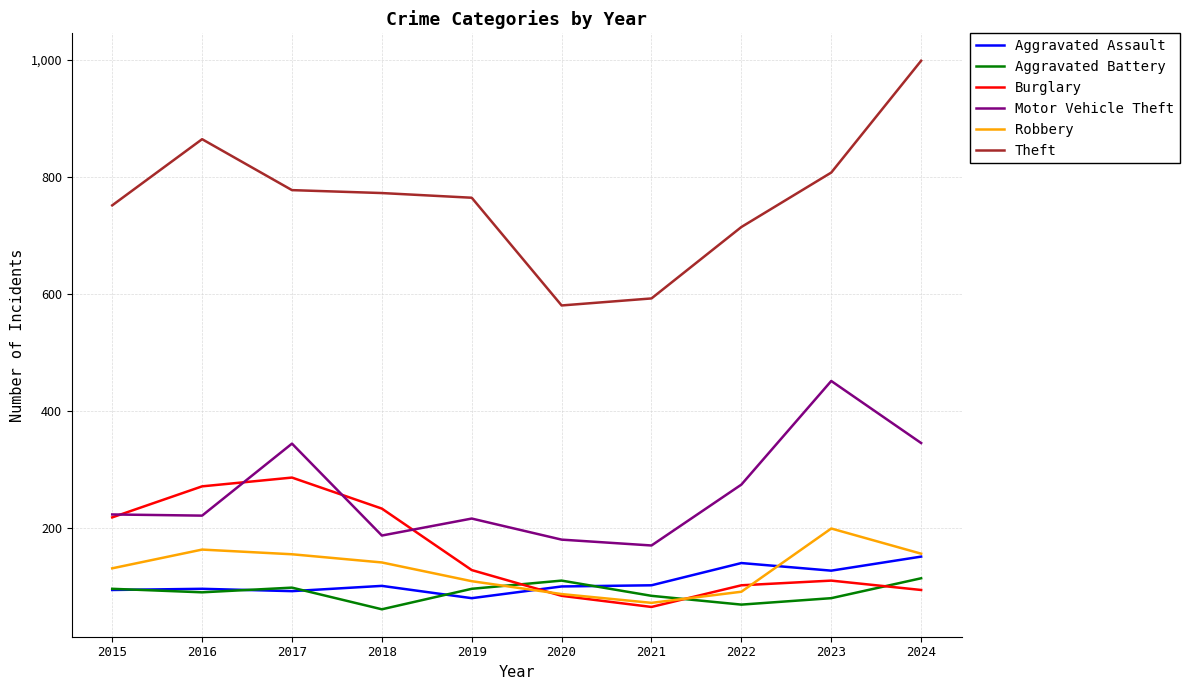

Which series ends up on top after the final intersection of Burglary and Motor Vehicle Theft?

Motor Vehicle Theft